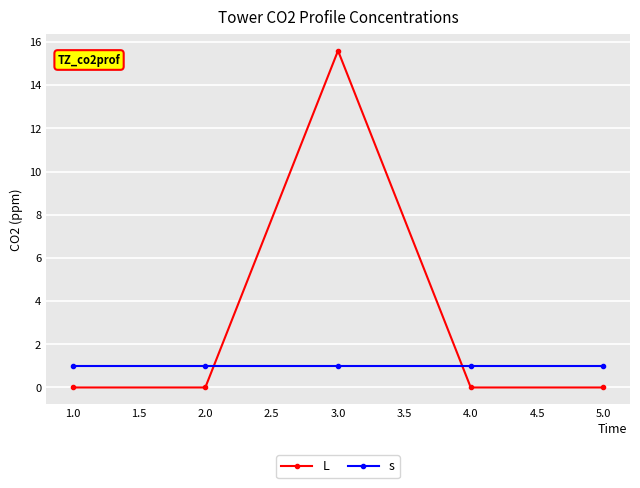

Which series has the widest spread of values?

L